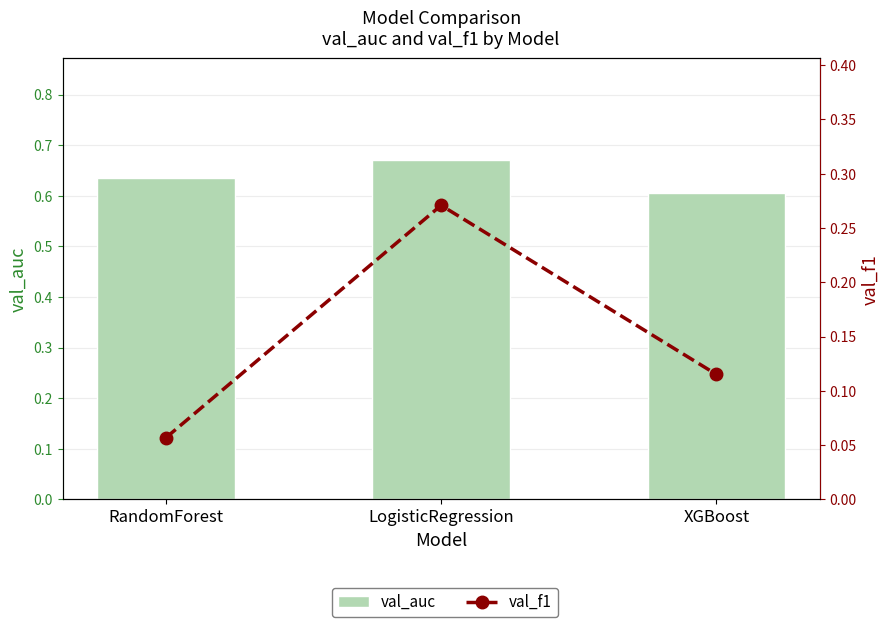

What is the difference between the val_f1 values at LogisticRegression and XGBoost?

0.2